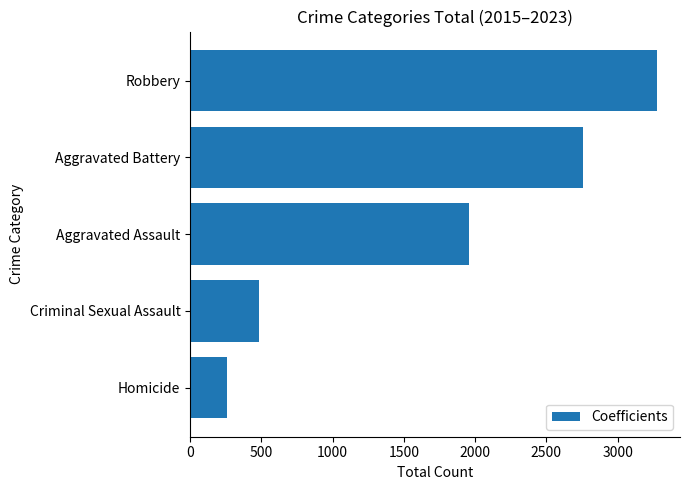

What is the average value?

1745